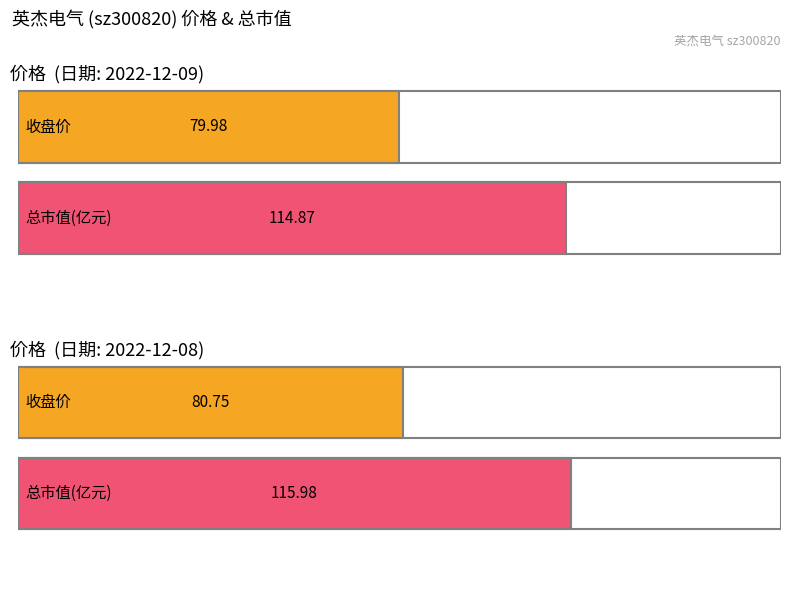

Is it true that 价格 equals 24.8 at 2022-11-16?

False